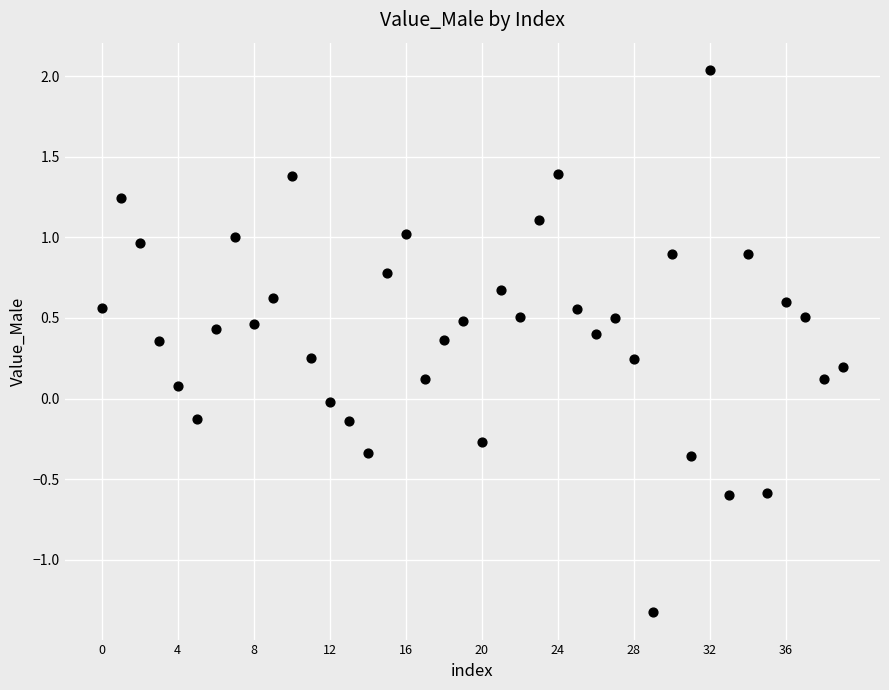

What is the range of Y values (max minus min)?

3.4